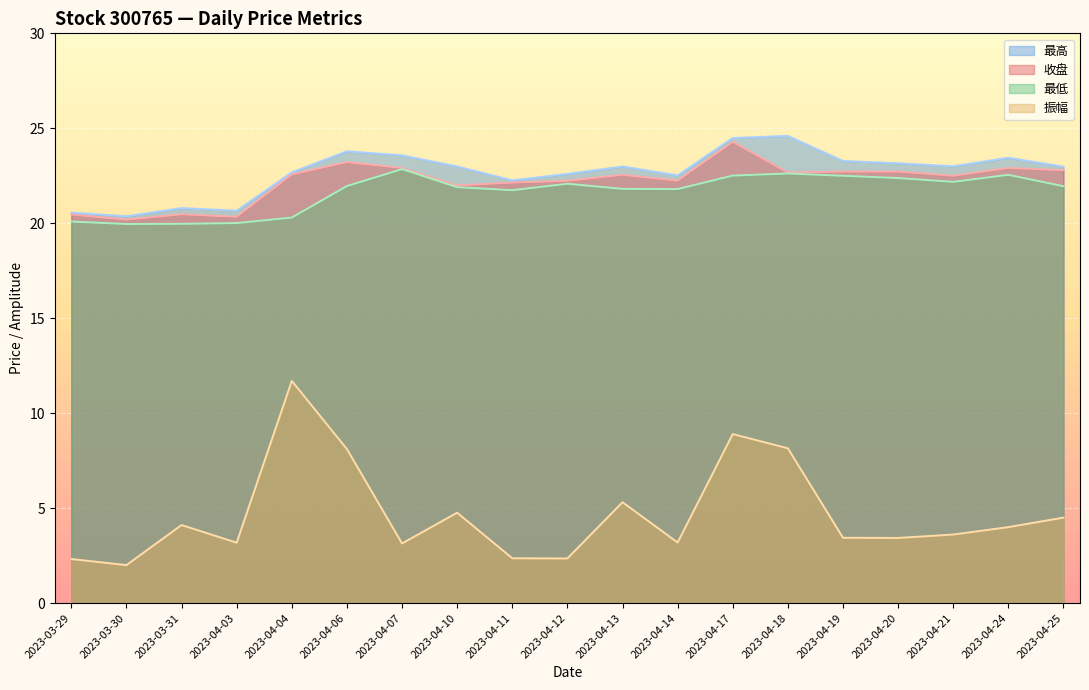

How many lines are shown in the chart?

4